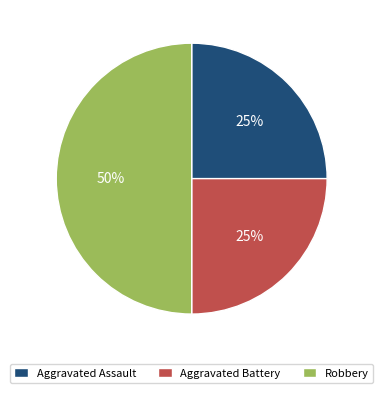

The Robbery slice represents 50% of the pie. True or false?

True